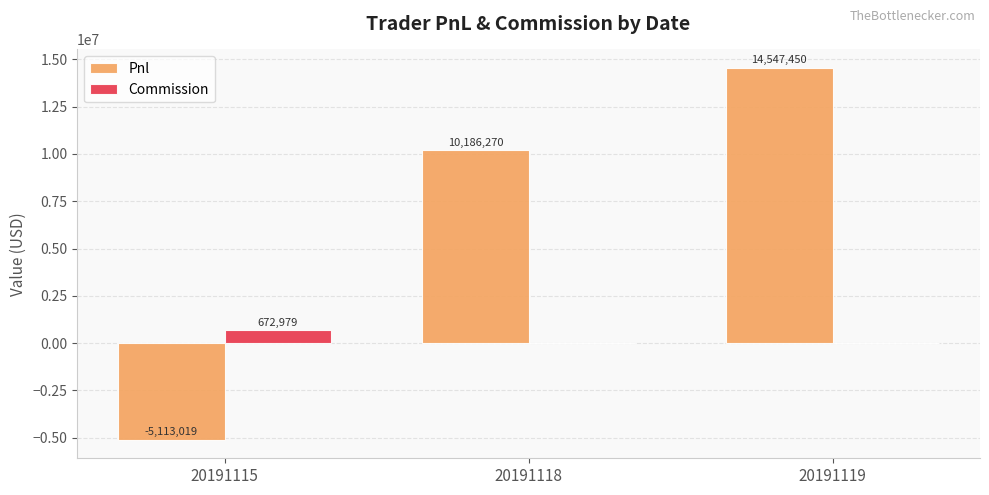

At which label is Pnl closest to 4717215?

20191118